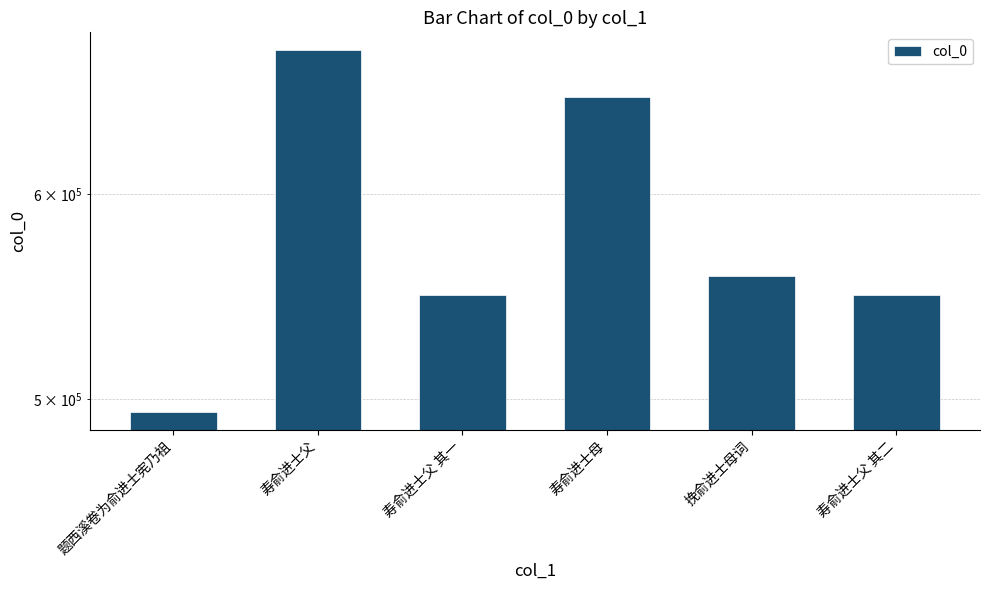

What is the maximum value shown in the chart?

682050